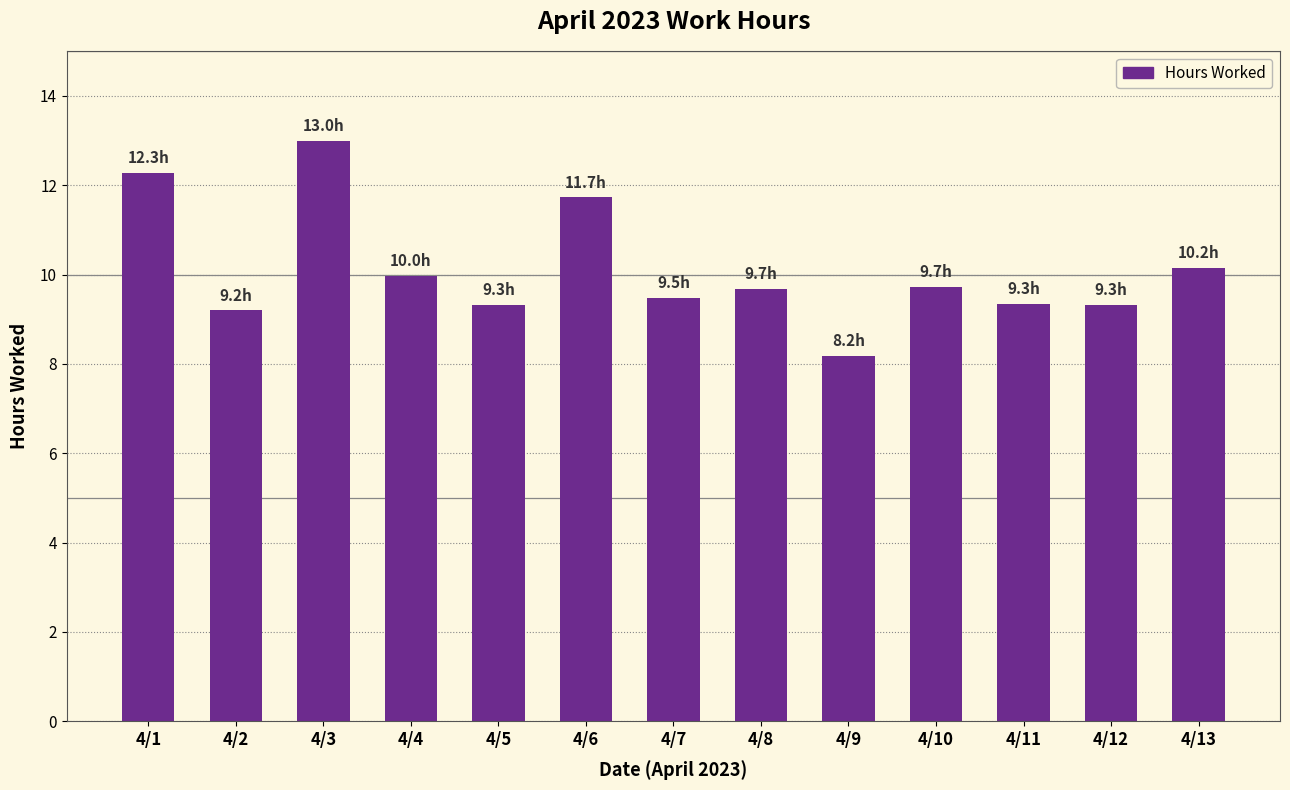

How many data points does each series have?

13